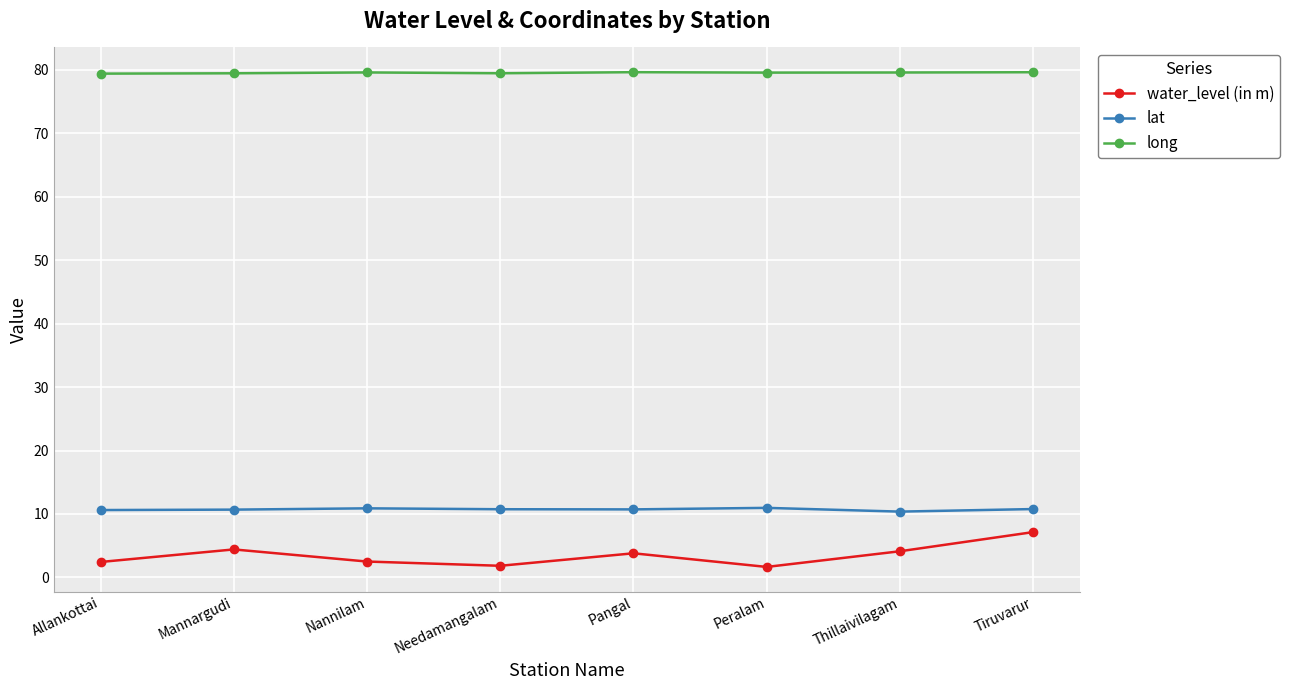

At which category is the sum across all series the highest?

Tiruvarur